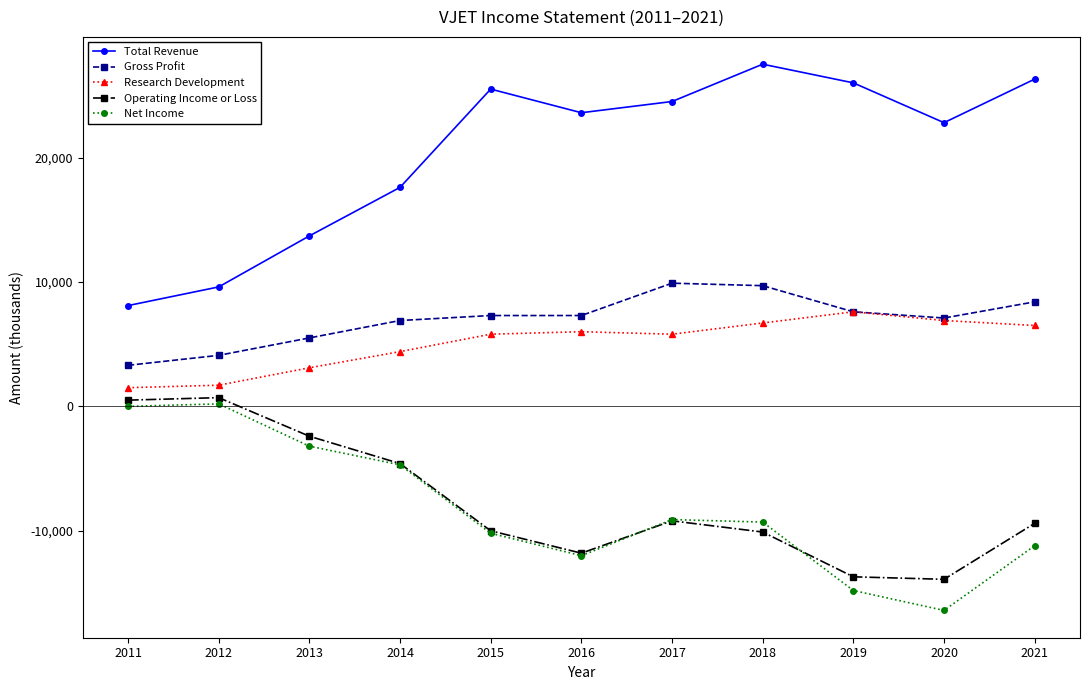

How many data points in Total Revenue are less than 23600?

5